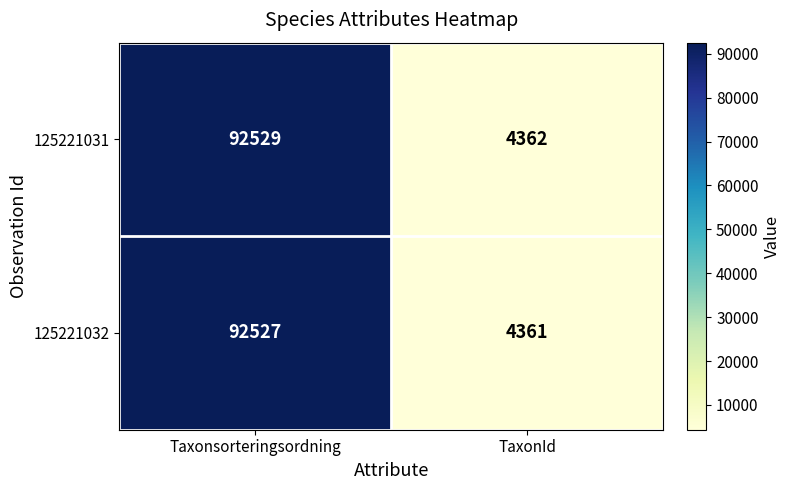

Which series has the largest range (max minus min)?

125221031